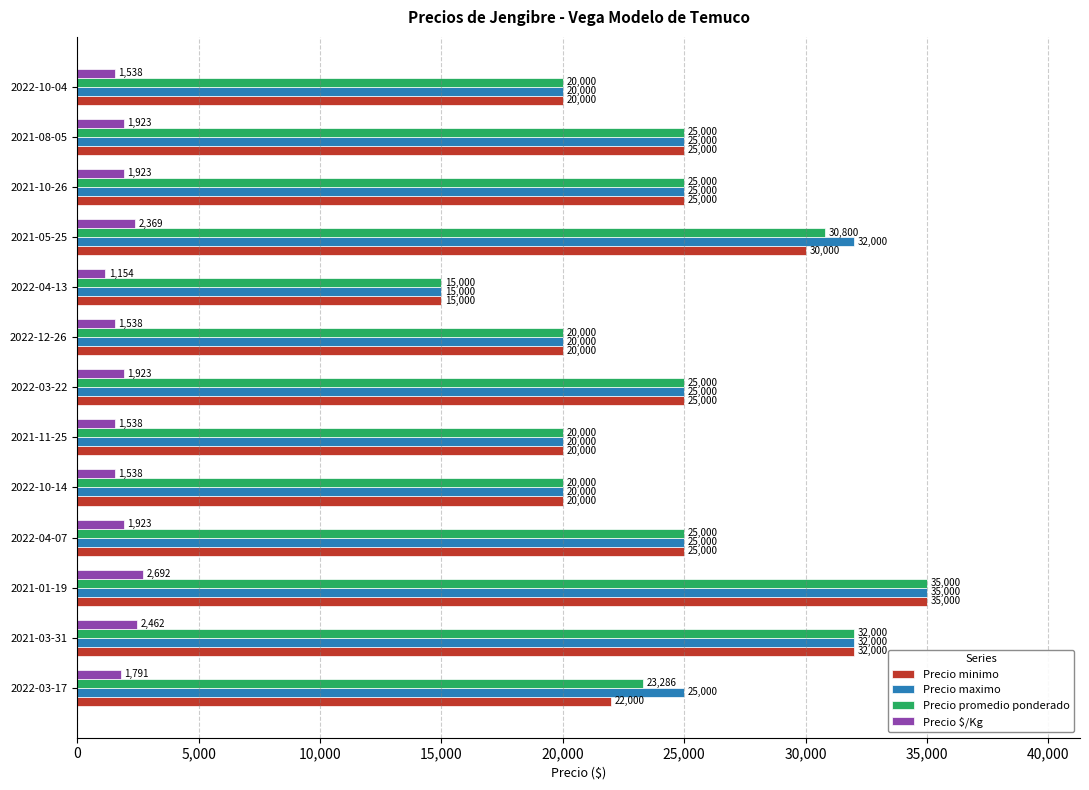

How many values in the Precio promedio ponderado series are below 25000?

6